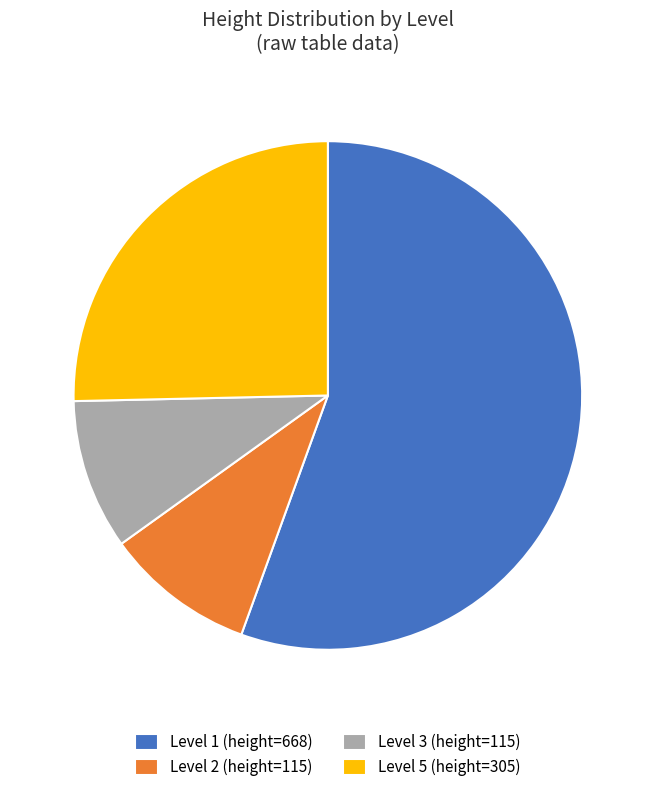

Which has a higher value, Level 5 (height=305) or Level 2 (height=115)?

Level 5 (height=305)